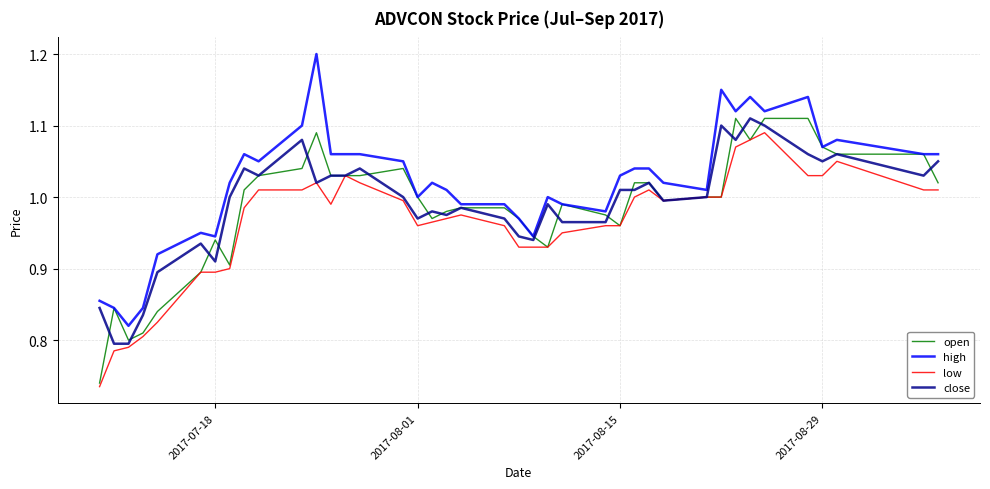

What are all the series names shown in the legend?

open, high, low, close